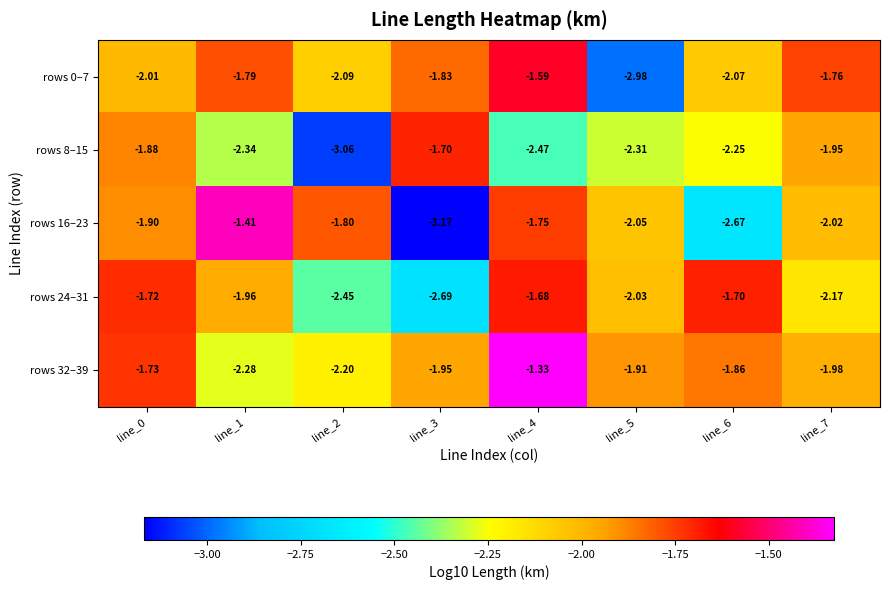

List the series in order of their peak value, highest first.

rows 32–39, rows 16–23, rows 0–7, rows 24–31, rows 8–15